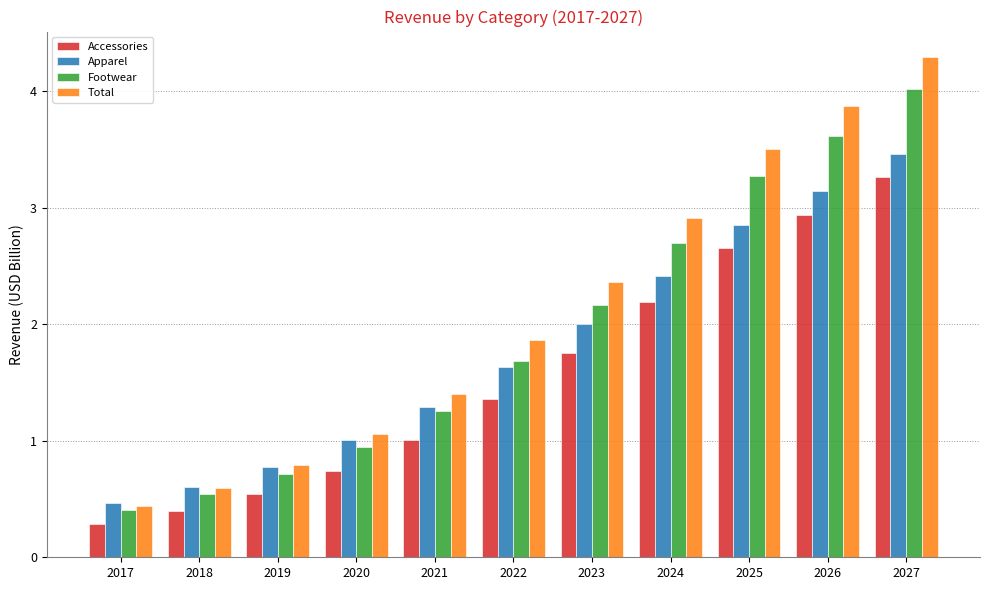

Rank the categories by Total value from lowest to highest.

2017, 2018, 2019, 2020, 2021, 2022, 2023, 2024, 2025, 2026, 2027